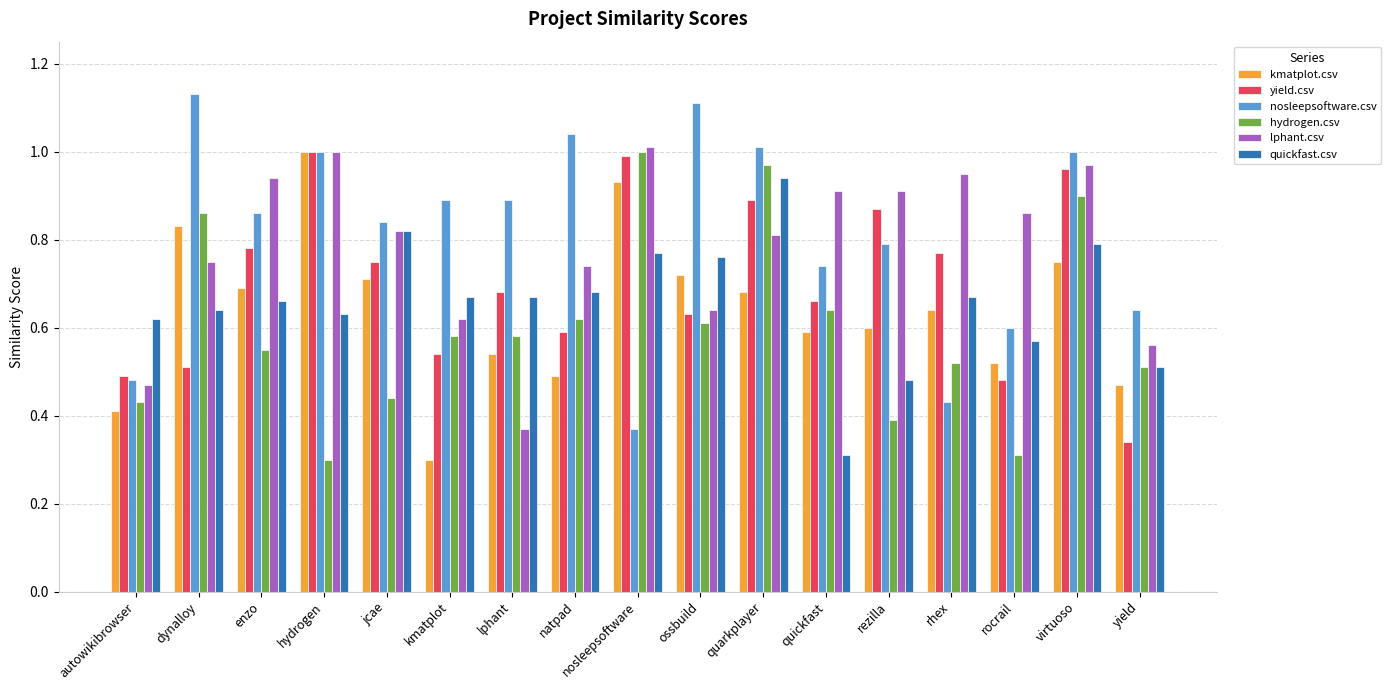

Which label corresponds to the largest value in the chart?

dynalloy